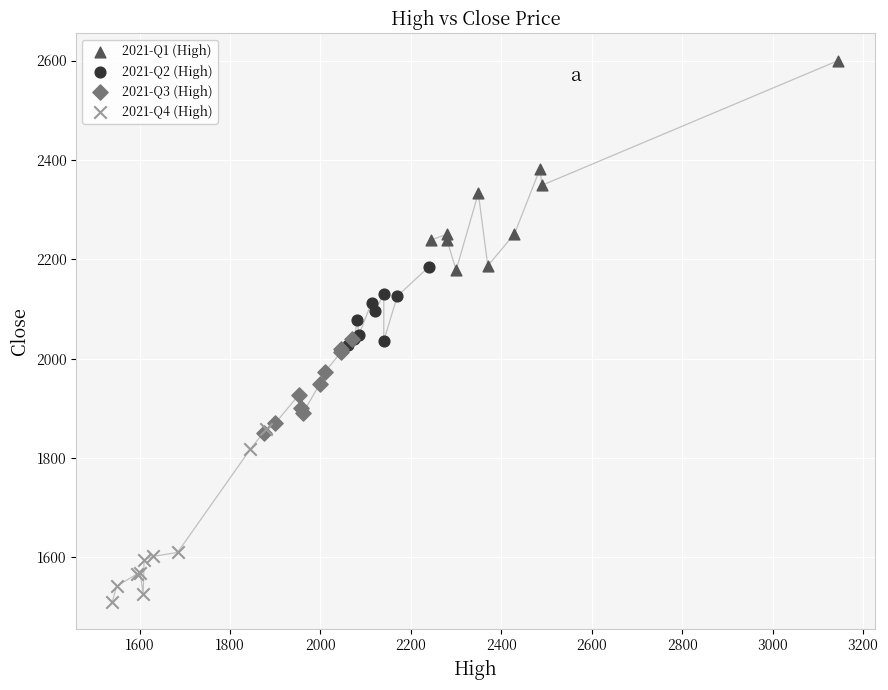

Which series contains the highest Y value?

2021-Q1 (High)